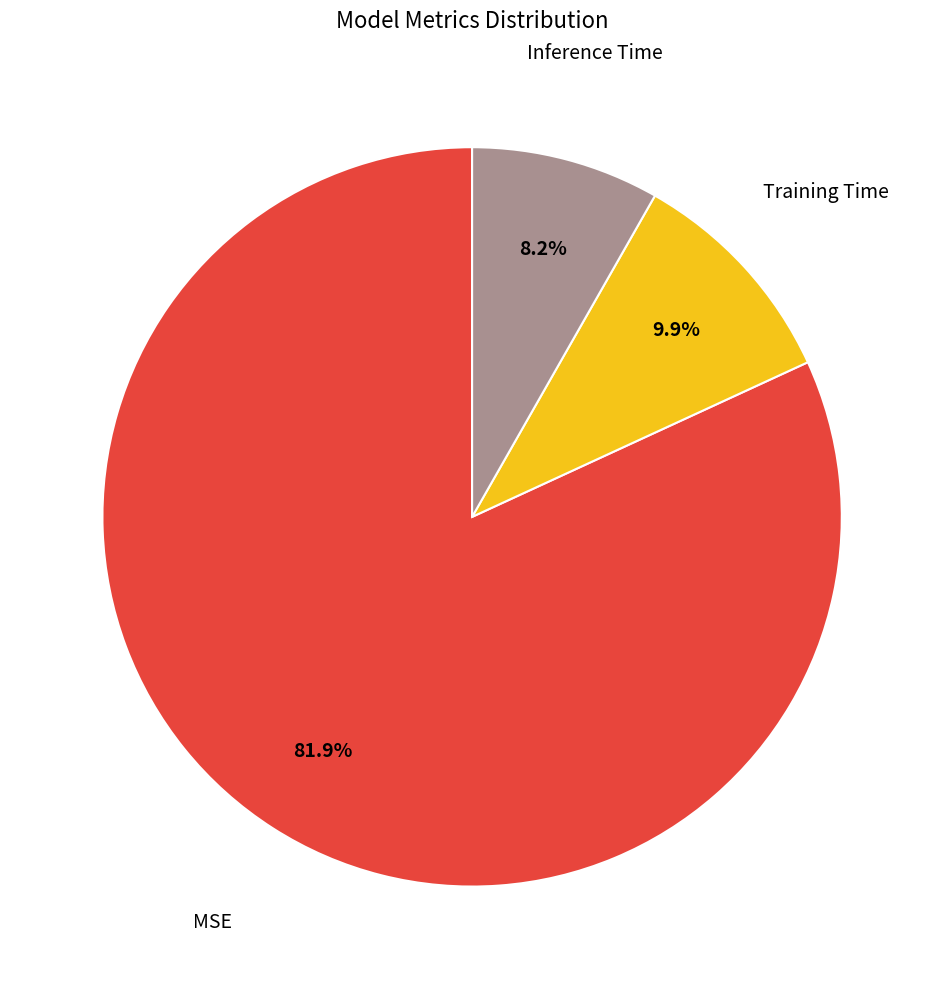

Count the number of slices in the pie.

3